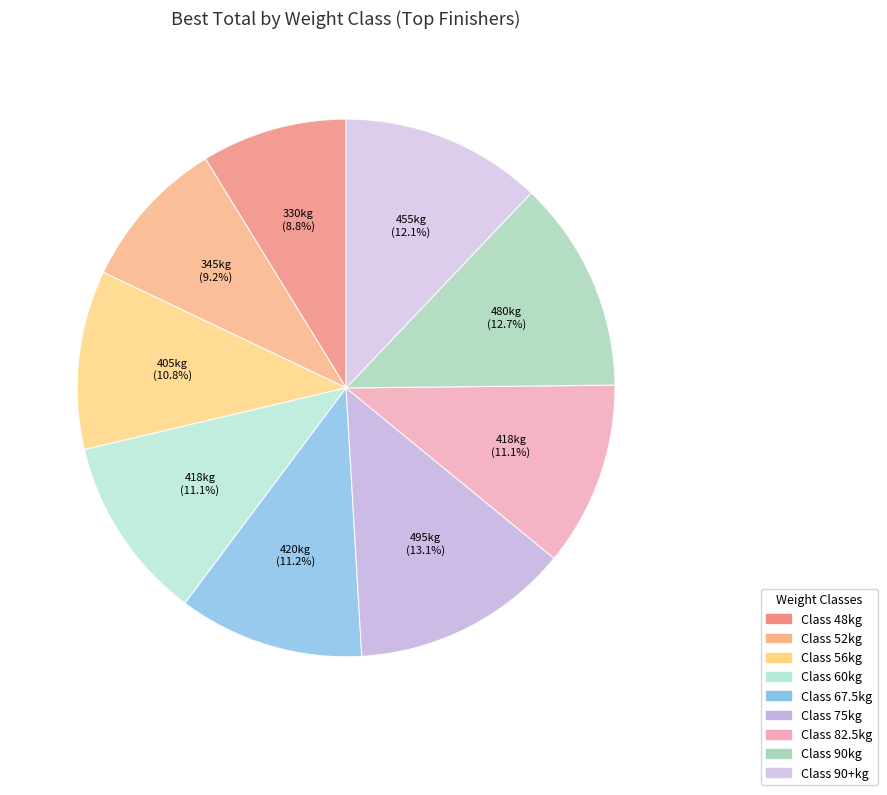

What is the largest slice in the pie chart?

75